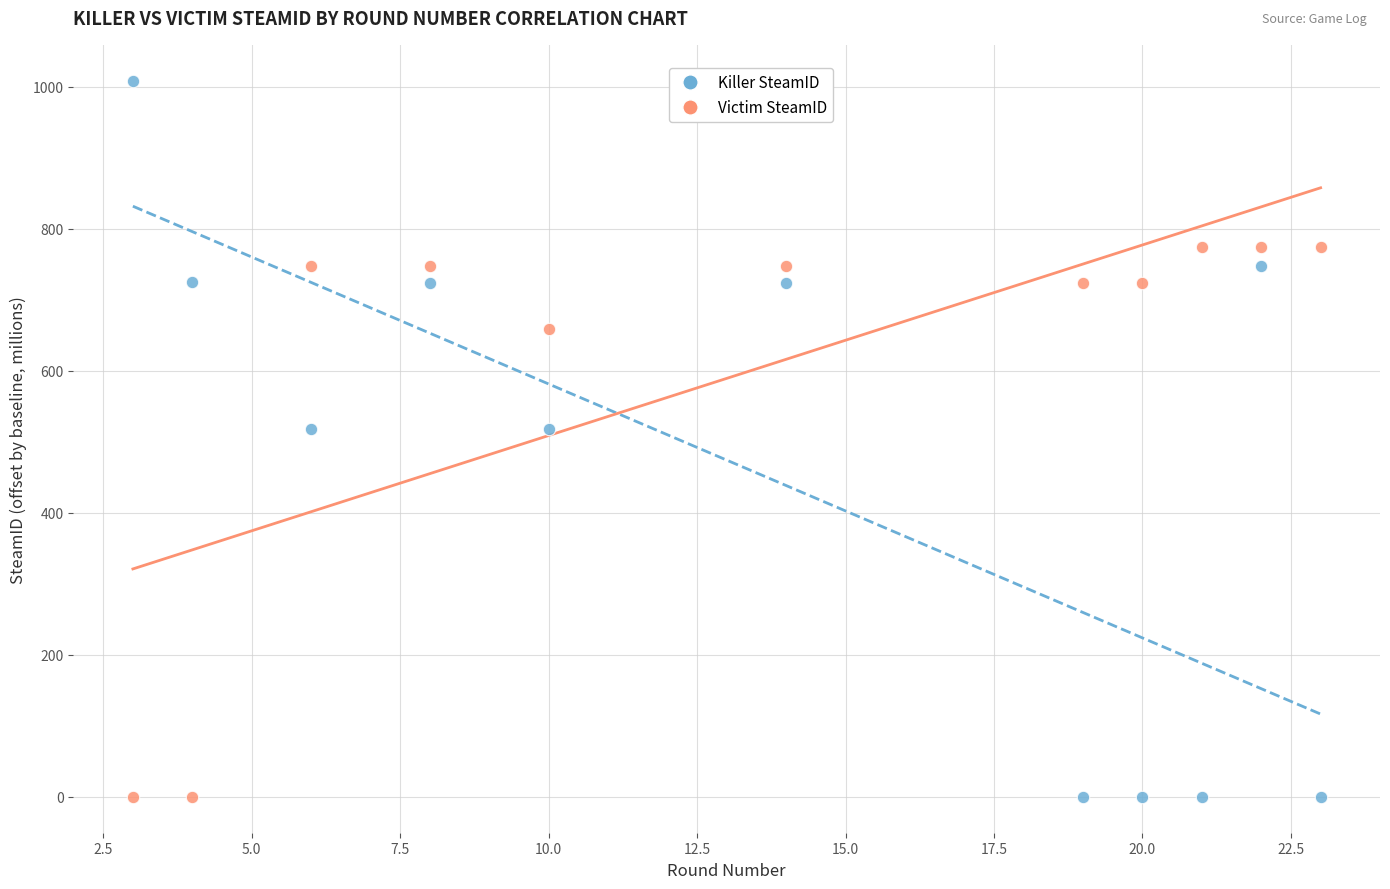

Which series contains the highest Y value?

Killer SteamID